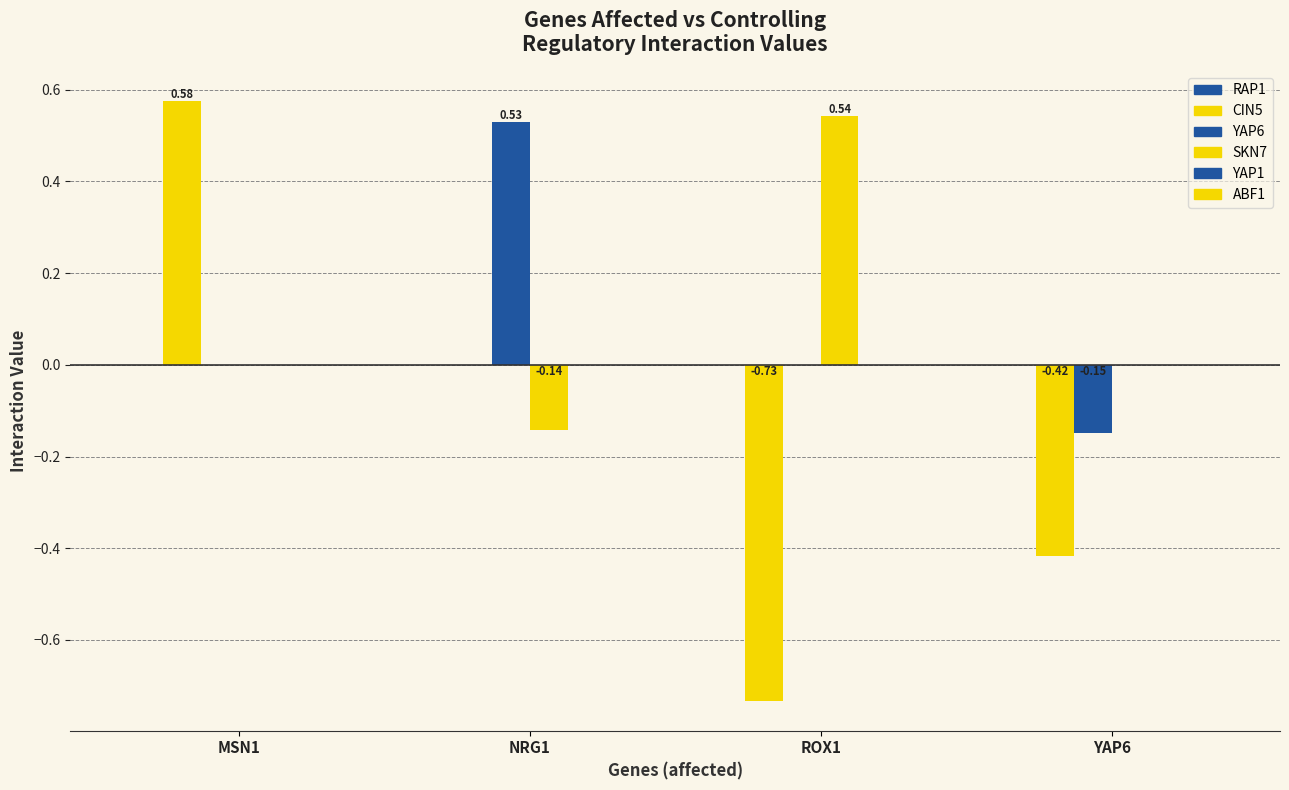

Which category has the highest value across all series?

MSN1